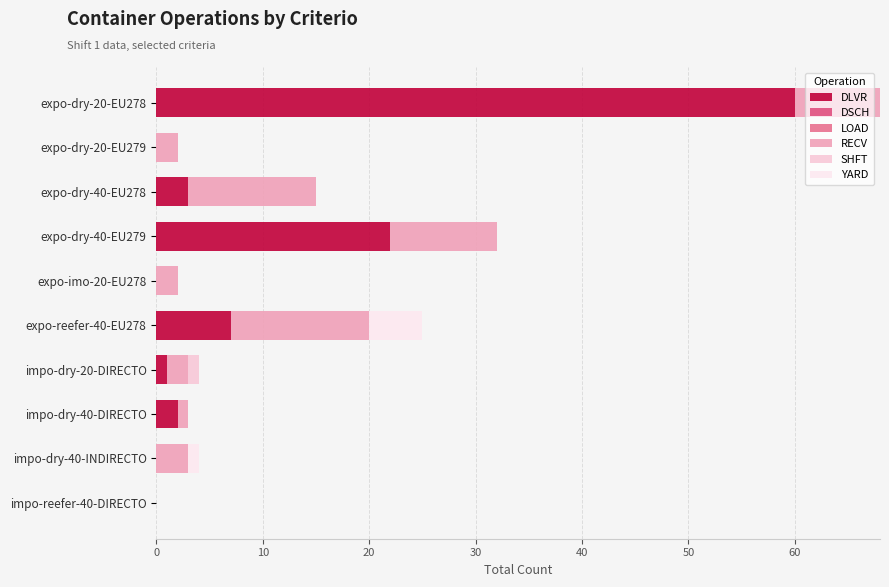

Count the YARD values in the range 0 to 1.

9